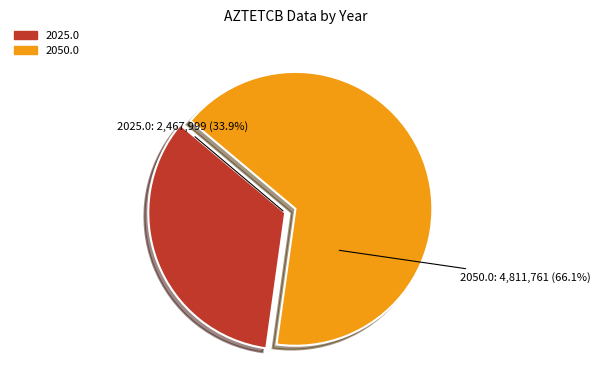

The 2025.0 slice represents 34% of the pie. True or false?

True